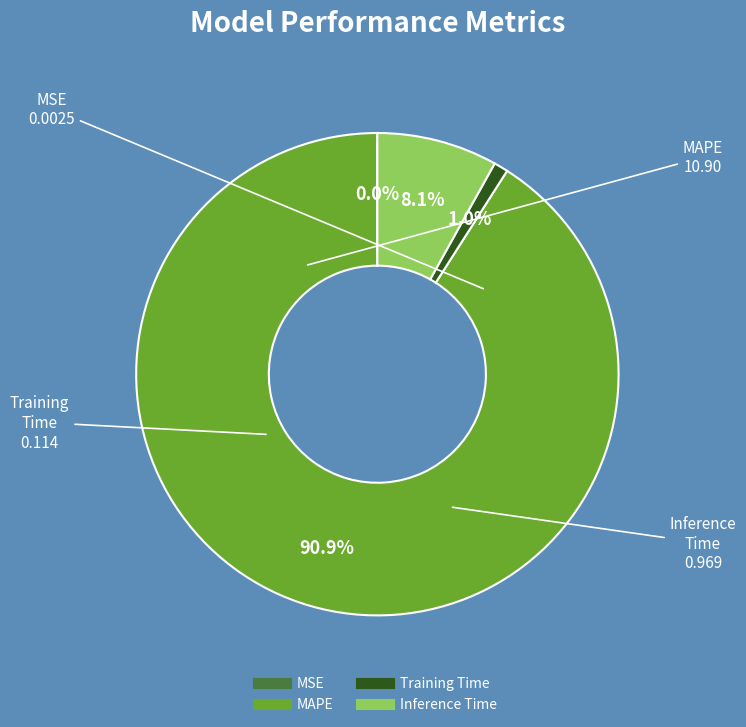

Which category accounts for the majority?

MAPE